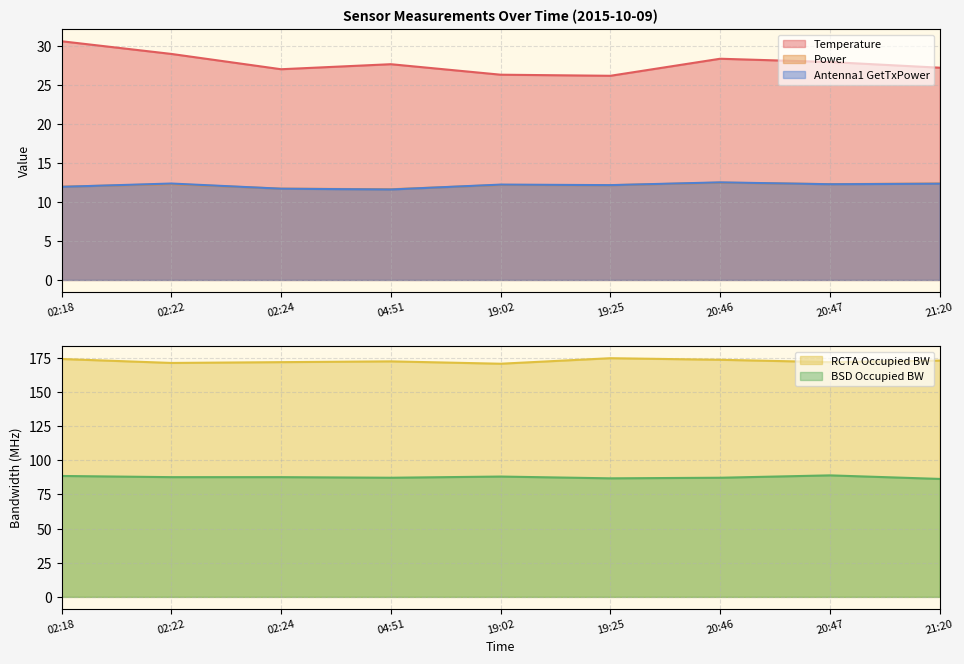

What are all the series names shown in the legend?

Temperature, Power, Antenna1 GetTxPower, RCTA Occupied BW, BSD Occupied BW